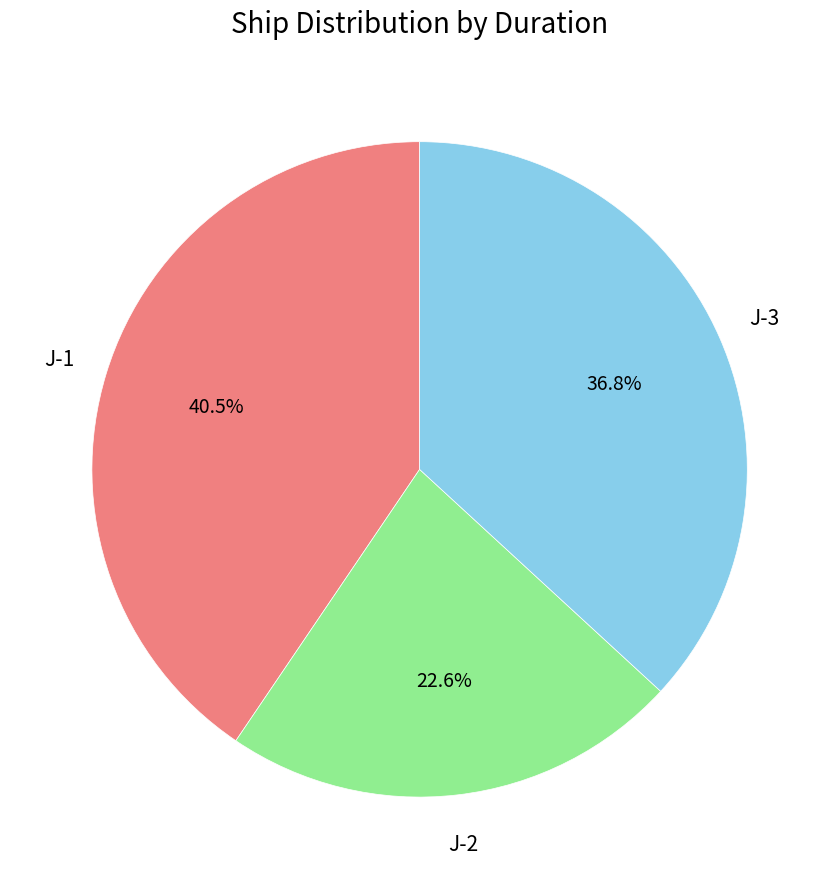

Is there any slice that represents more than half of the pie?

No